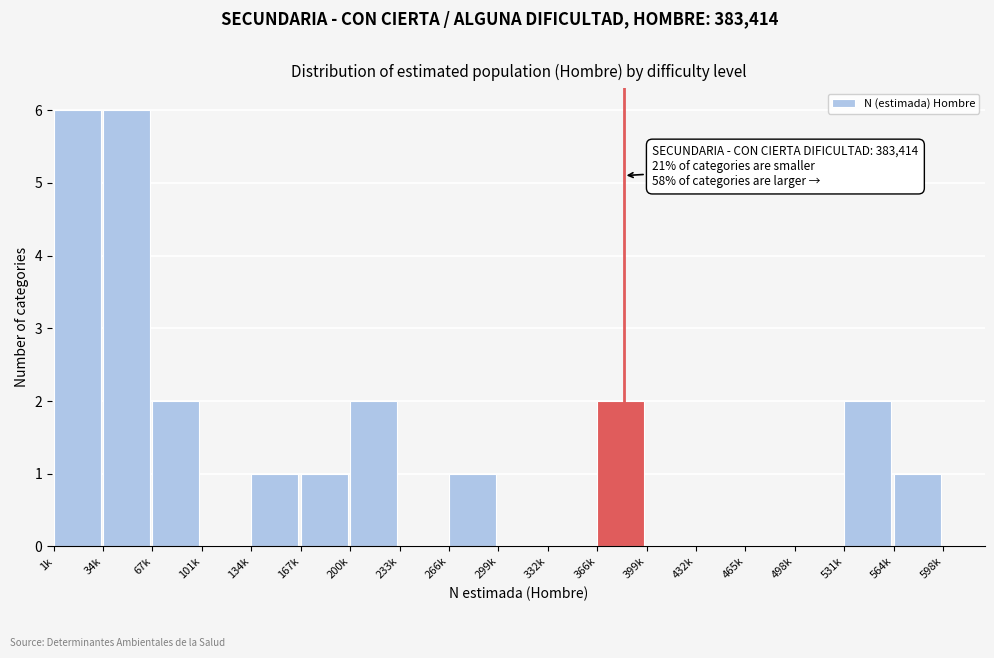

Reading left to right, what are all the values shown in this chart?

1k=6	34k=6	67k=2	101k=0	134k=1	167k=1	200k=2	233k=0	266k=1	299k=0	332k=0	366k=2	399k=0	432k=0	465k=0	498k=0	531k=2	564k=1